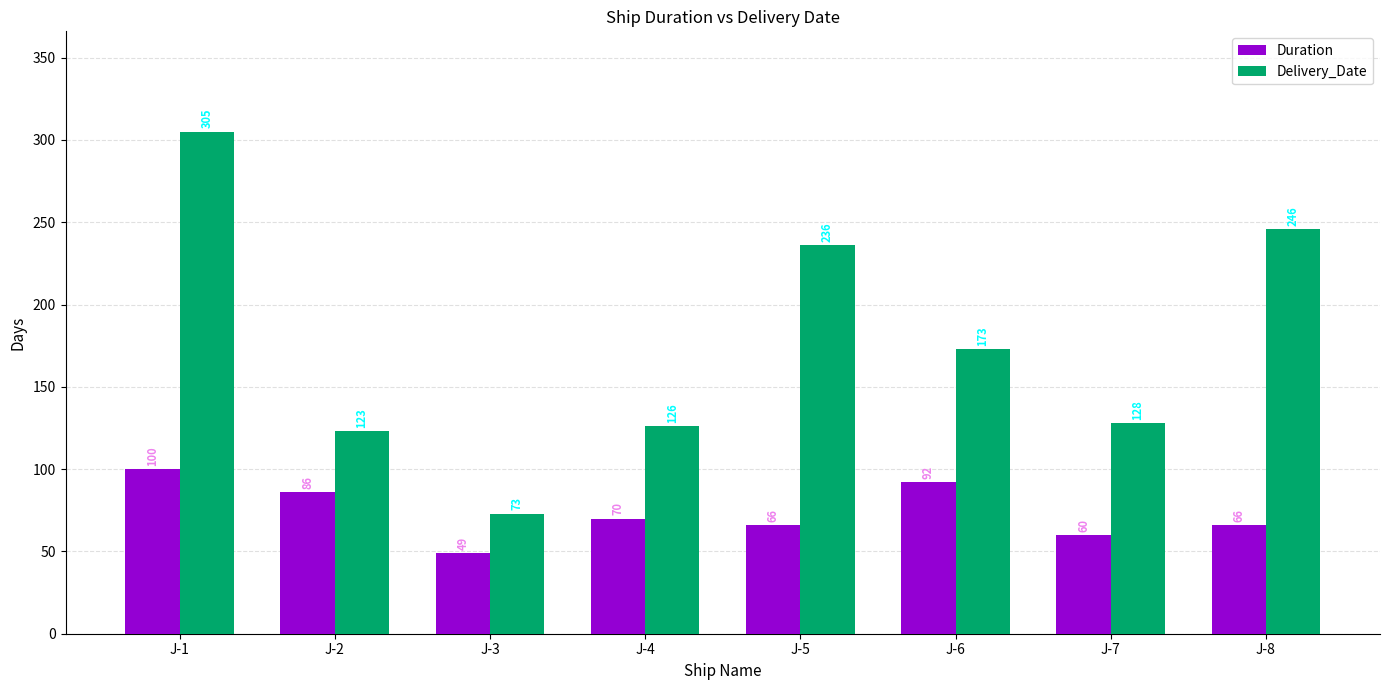

How many bars are there in each group?

2